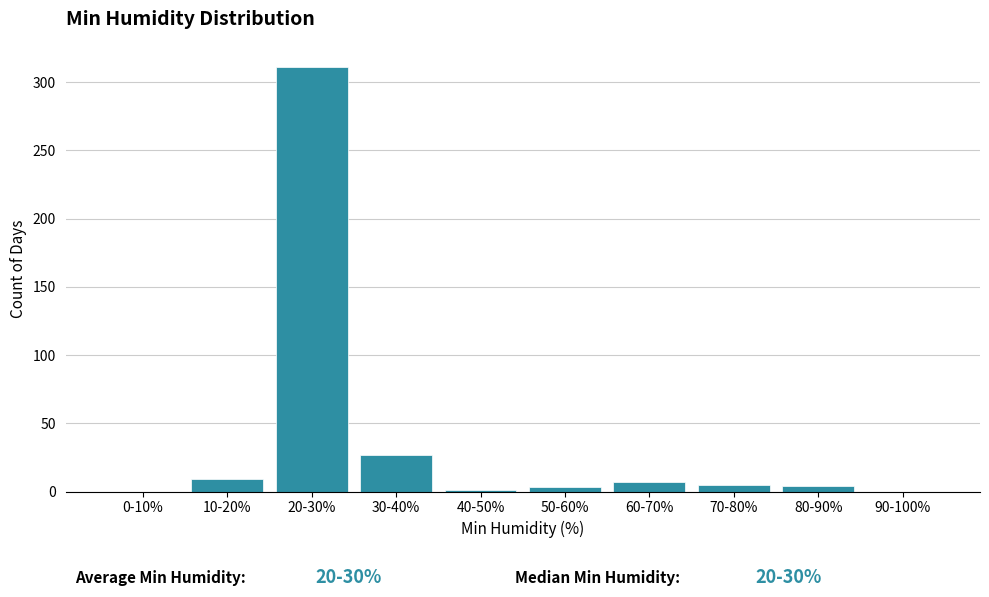

What is the maximum value shown in the chart?

311